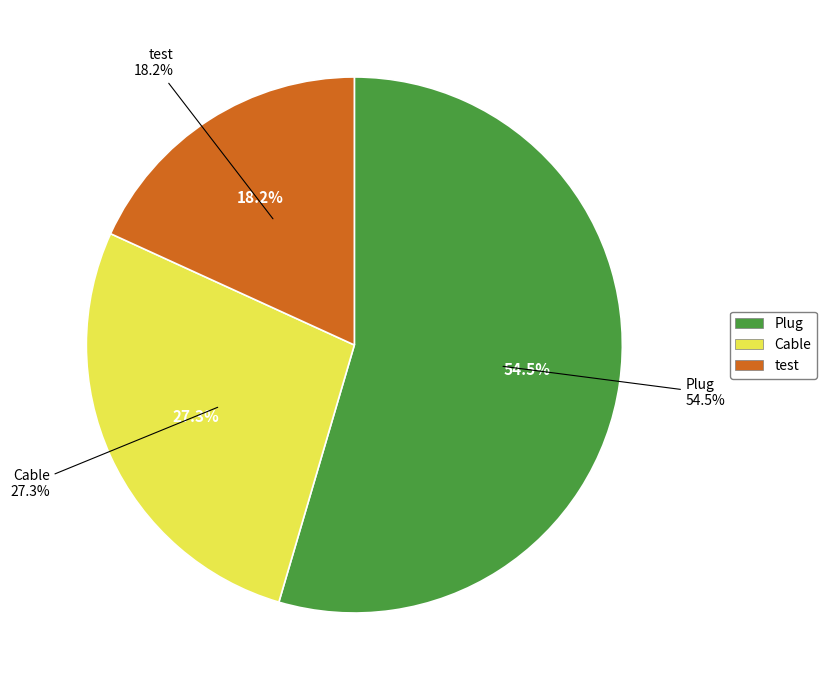

To the nearest percent, what is the combined percentage of Plug and Cable?

82%